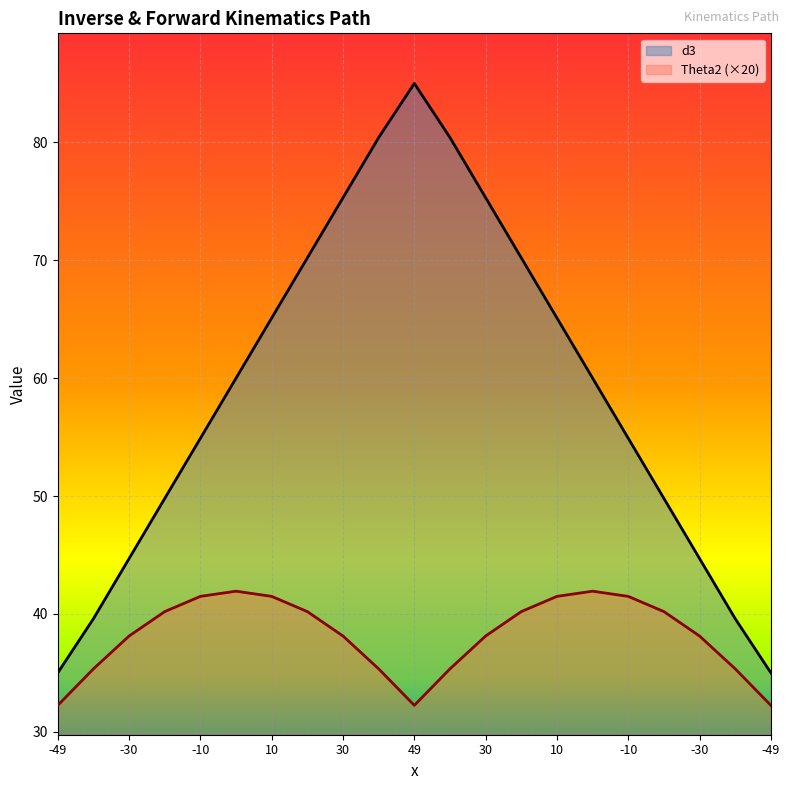

List the series in order of their peak value, lowest first.

Theta2 (×20), d3